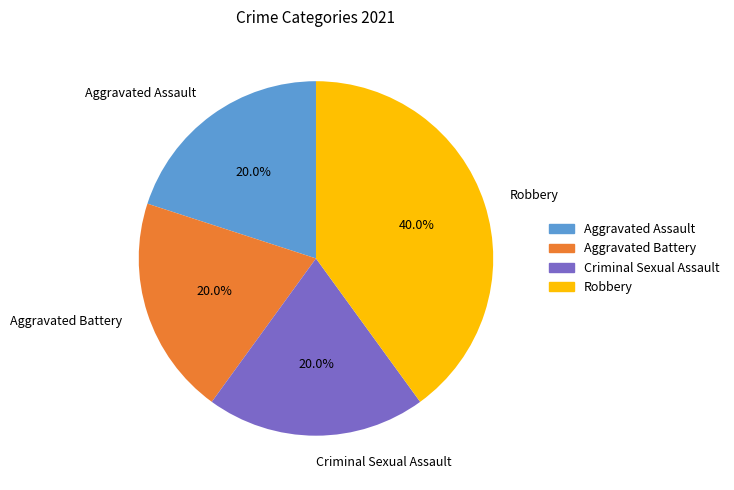

To the nearest percent, what is the combined percentage of Aggravated Assault and Criminal Sexual Assault?

40%